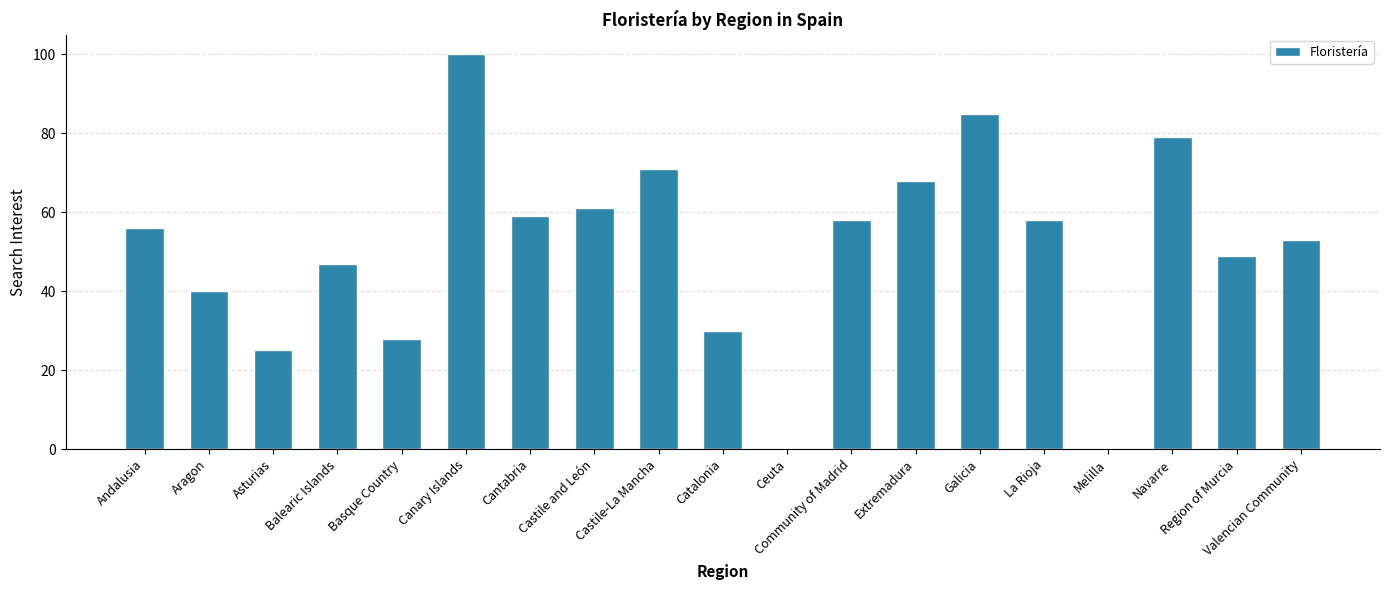

Reading left to right, extract all data points from this chart.

56	40	25	47	28	100	59	61	71	30	0	58	68	85	58	0	79	49	53